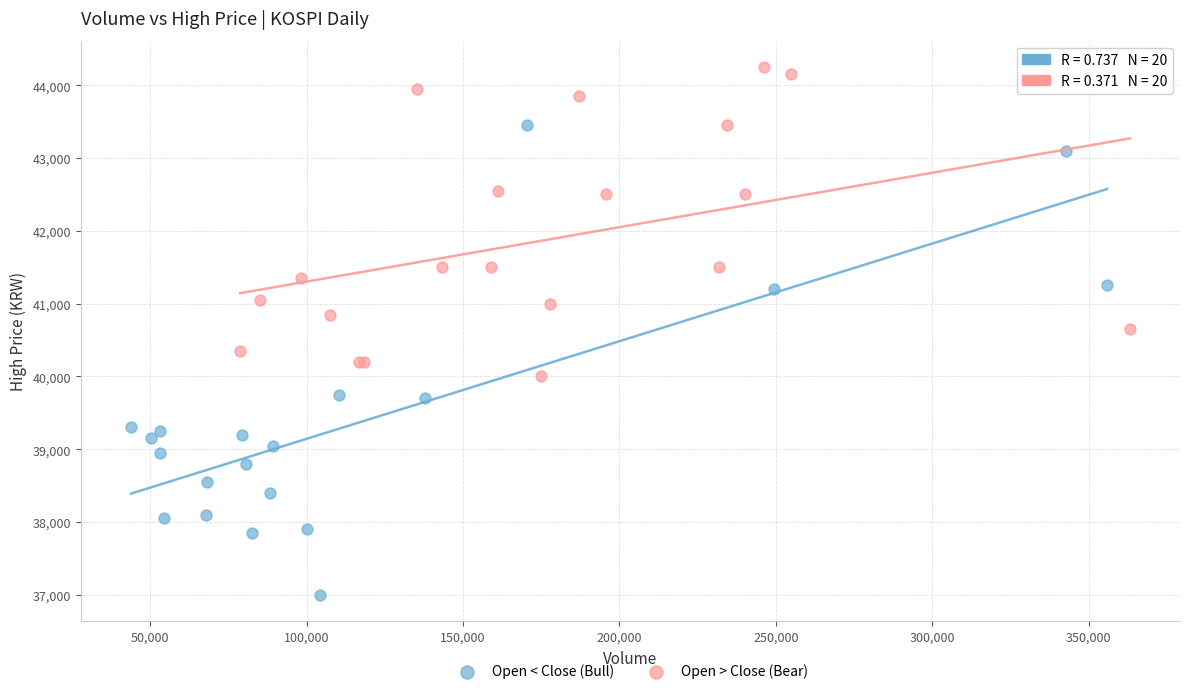

What are all the series names shown in the legend?

Open < Close (Bull), Open > Close (Bear)